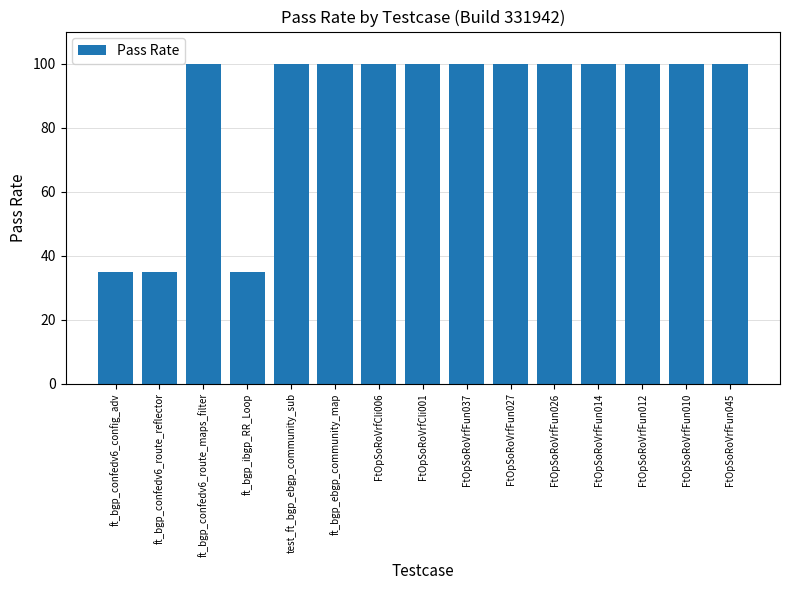

True or false: the data shows 145 at FtOpSoRoVrfFun012.

False